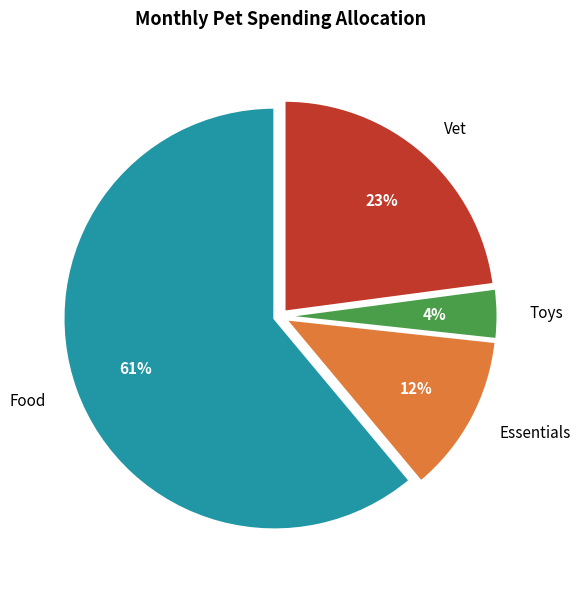

What is the smallest slice in the pie chart?

Toys